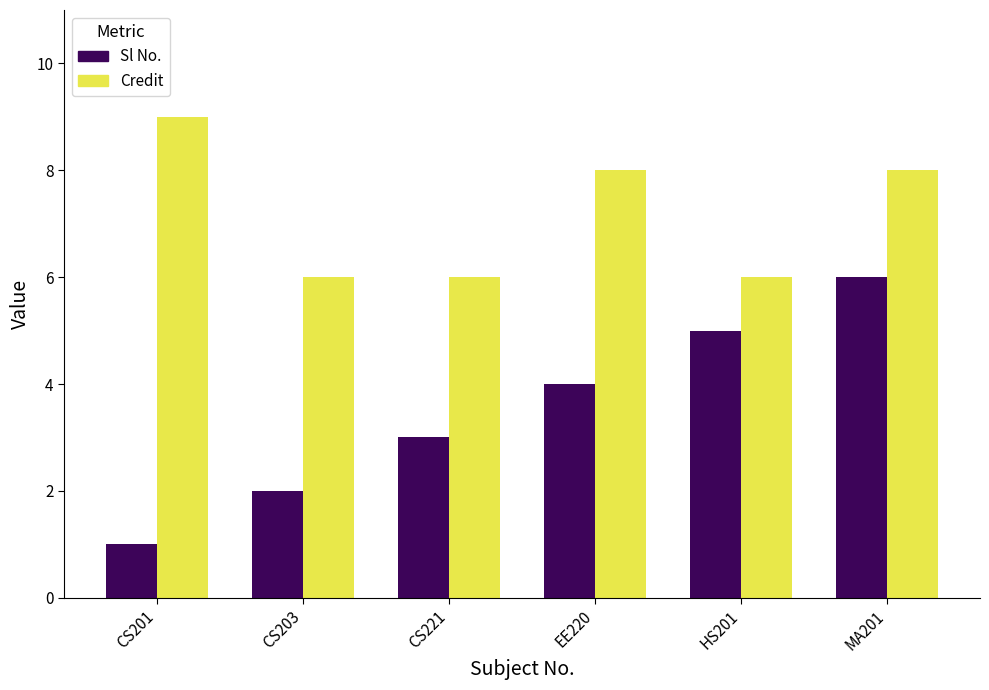

What is the average value of the Sl No. series?

4